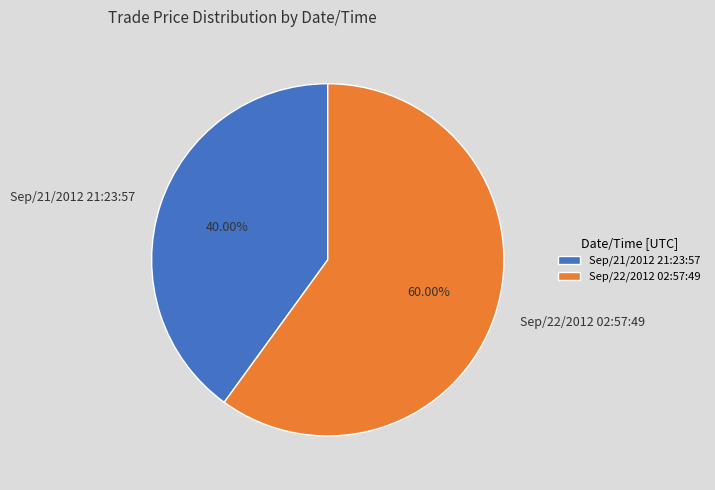

To the nearest percent, what is the difference between the largest and smallest slice percentages?

20%